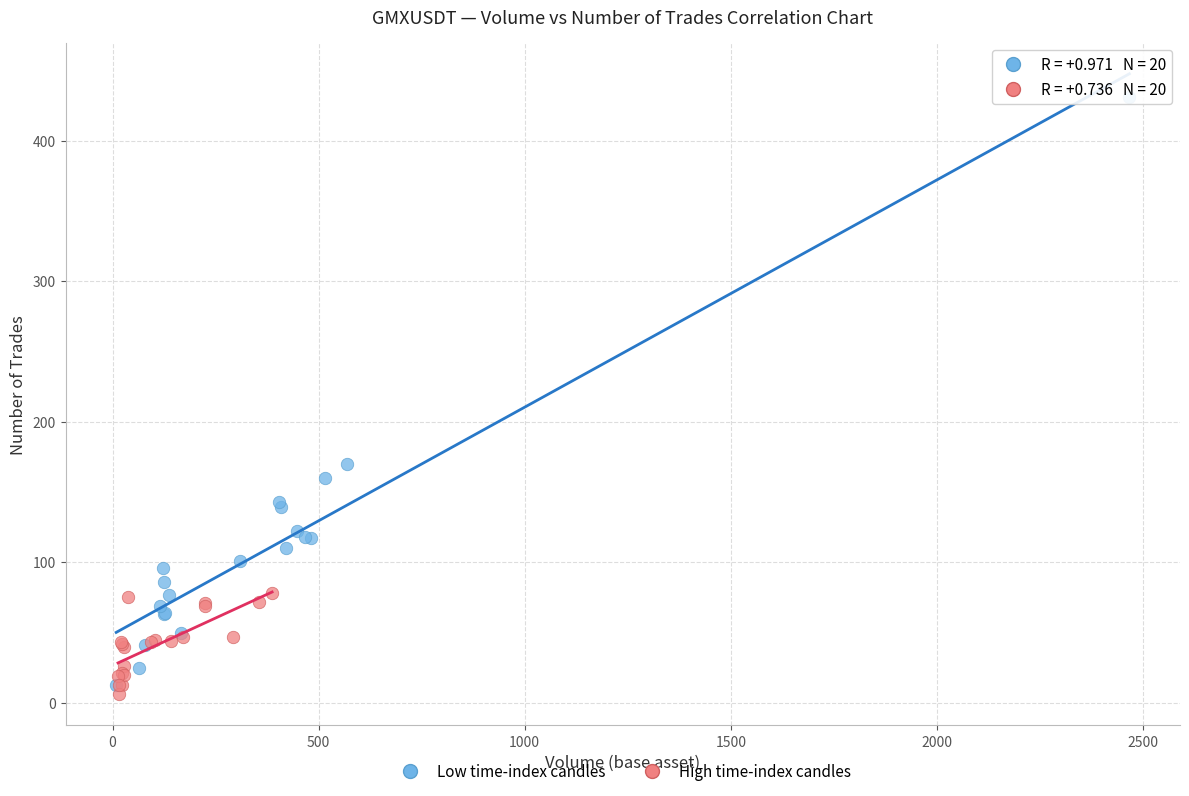

Which series has the widest spread of Y values?

Low time-index candles